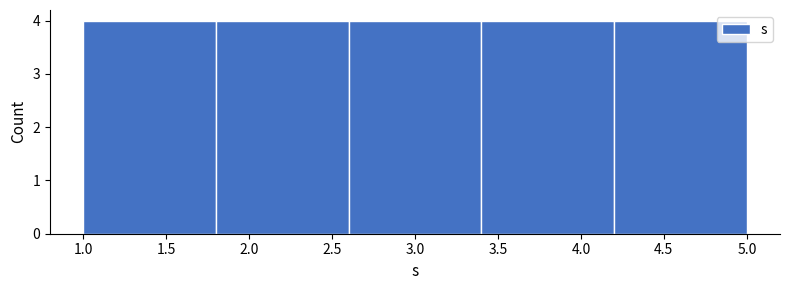

Reading left to right, transcribe this chart: for each bar, give the range it covers on the x-axis and its height. The values are not printed on the chart, so give them approximately, as read against the axis.

1.0 to 1.8: 4
1.8 to 2.6: 4
2.6 to 3.4: 4
3.4 to 4.2: 4
4.2 to 5.0: 4